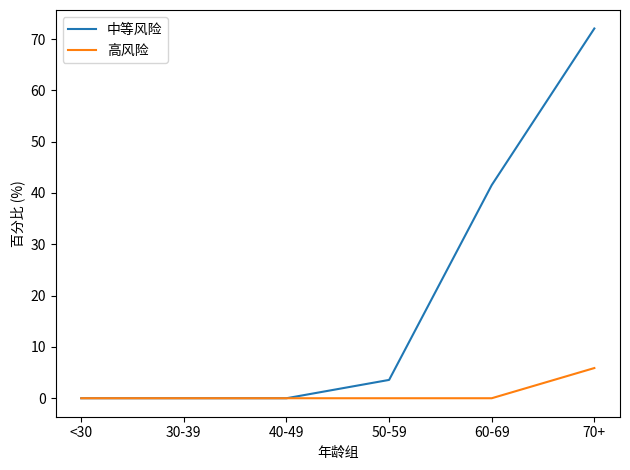

Which category has the highest value in the 中等风险 series?

70+